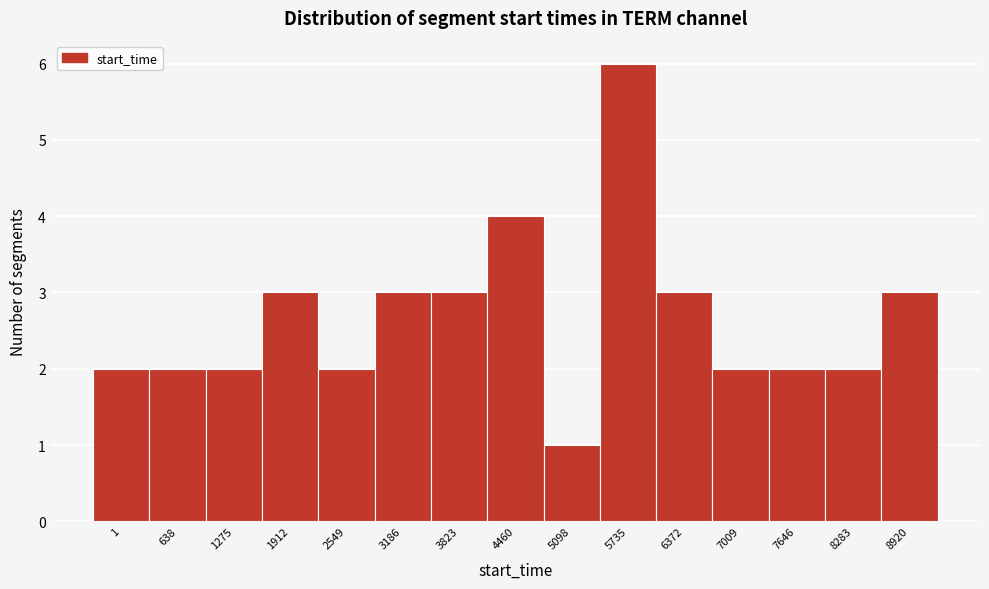

Reading left to right, what are all the values shown in this chart?

1=2	638=2	1275=2	1912=3	2549=2	3186=3	3823=3	4460=4	5098=1	5735=6	6372=3	7009=2	7646=2	8283=2	8920=3